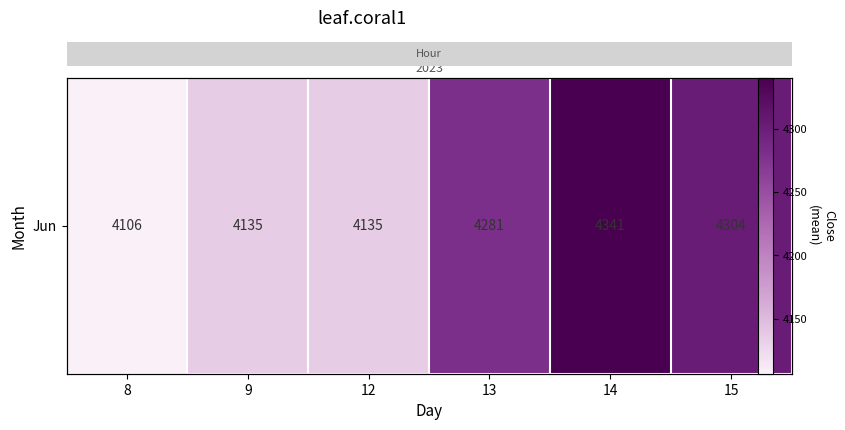

What is the minimum value shown in the chart?

4106.4